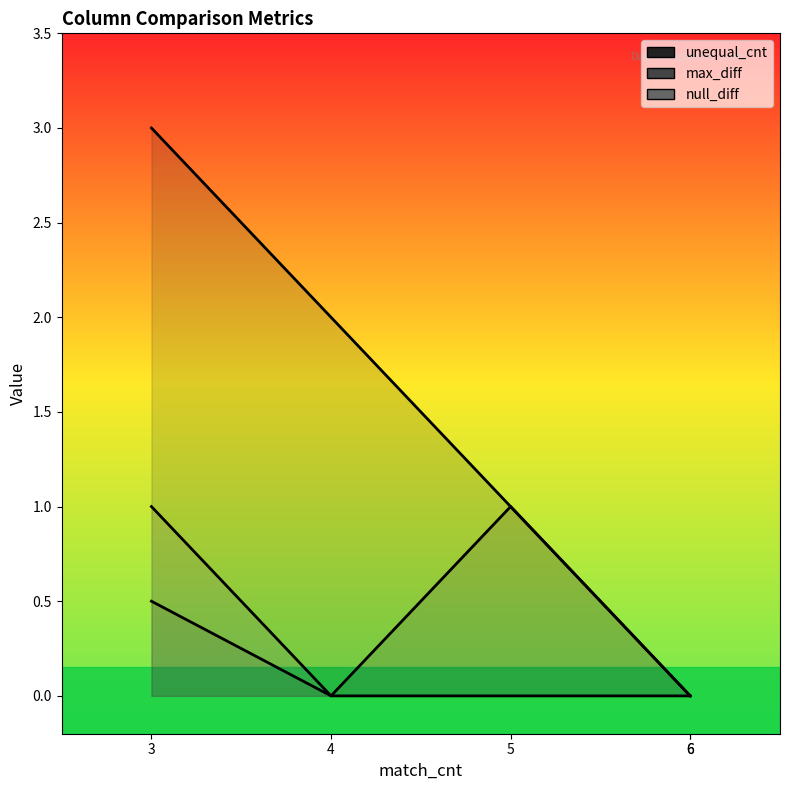

How many intersections are there between null_diff and max_diff?

1